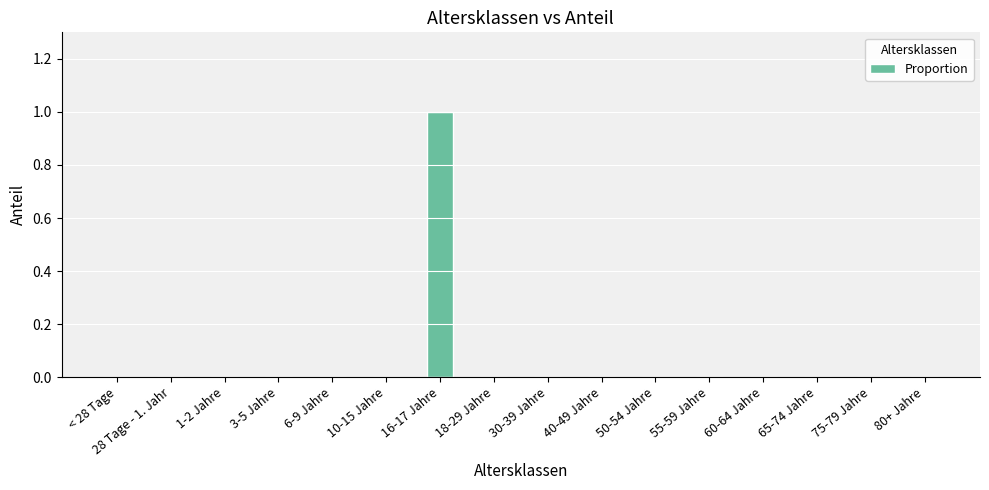

The value at 75-79 Jahre is -1. True or false?

False